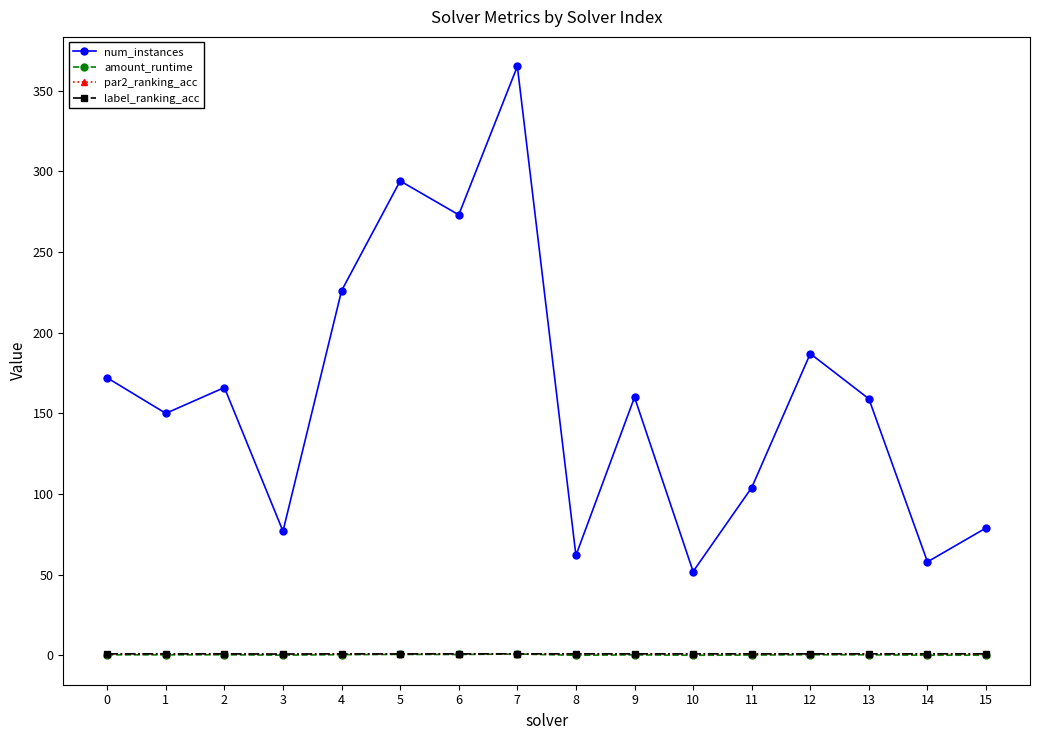

What is the total value across all series at 6?

275.6